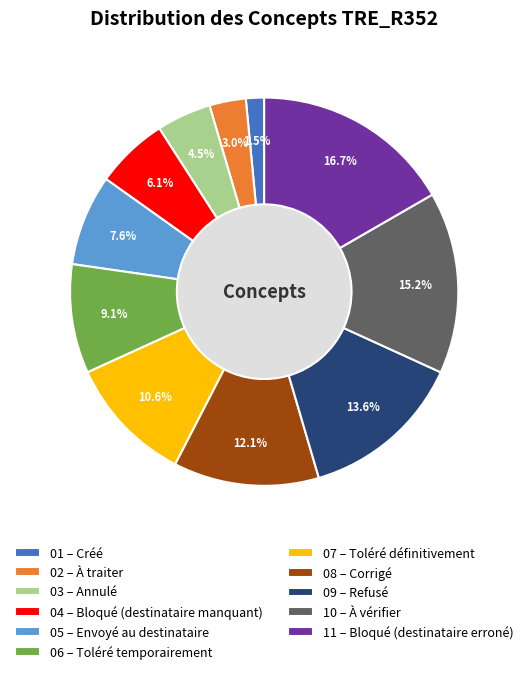

What percentage do Corrigé and Bloqué (destinataire manquant) together represent?

18.2%